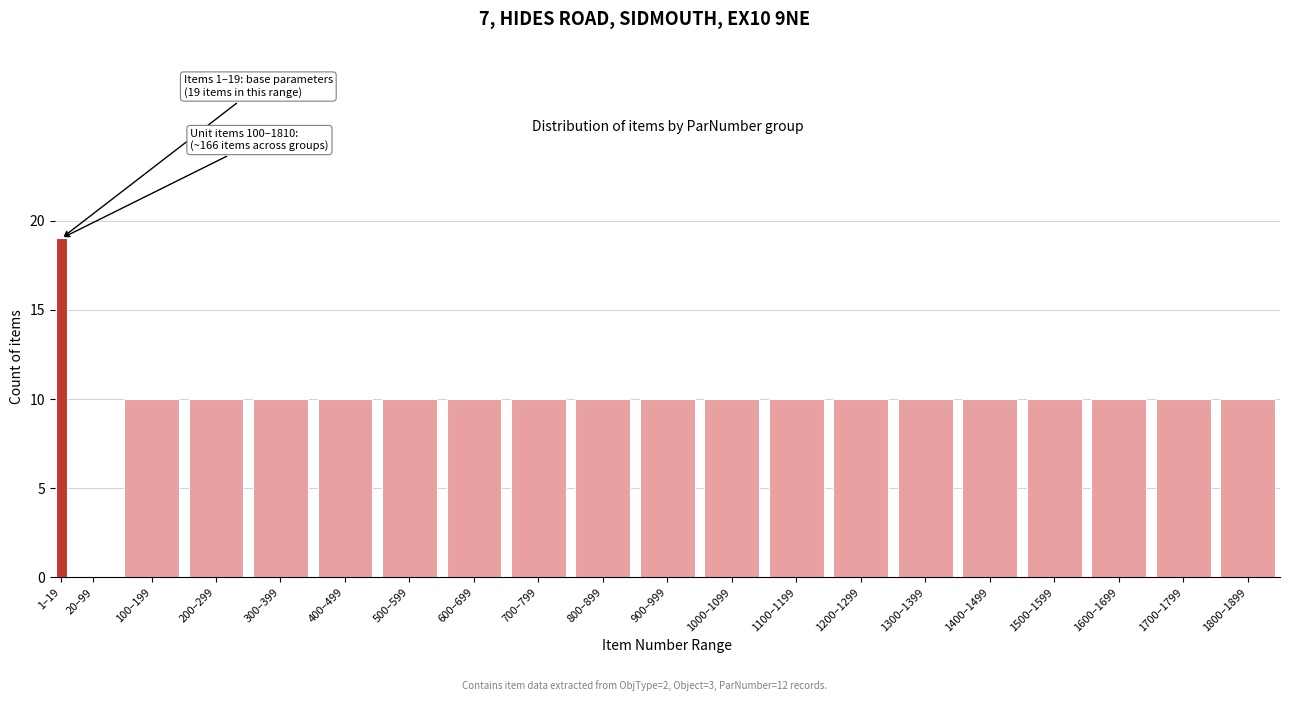

Reading left to right, extract all data points from this chart.

1–19=19	20–99=0	100–199=10	200–299=10	300–399=10	400–499=10	500–599=10	600–699=10	700–799=10	800–899=10	900–999=10	1000–1099=10	1100–1199=10	1200–1299=10	1300–1399=10	1400–1499=10	1500–1599=10	1600–1699=10	1700–1799=10	1800–1899=10